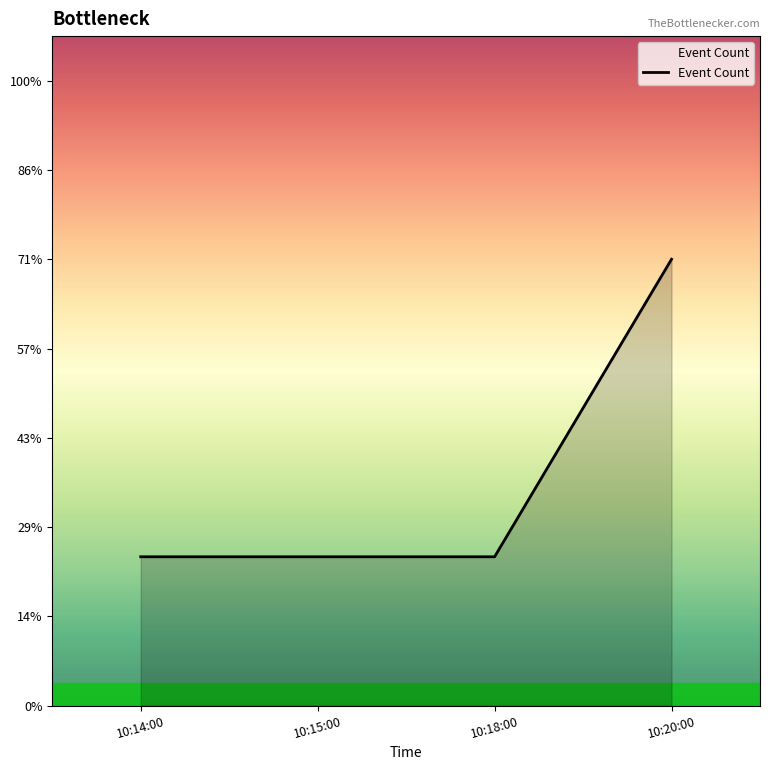

What is the ratio of the value at 10:15:00 to the value at 10:14:00?

1.0